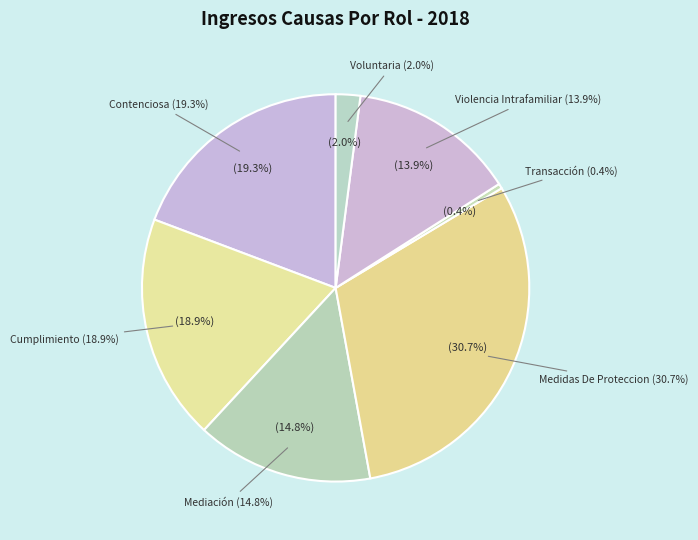

Which category has the biggest portion of the pie?

Medidas De Proteccion